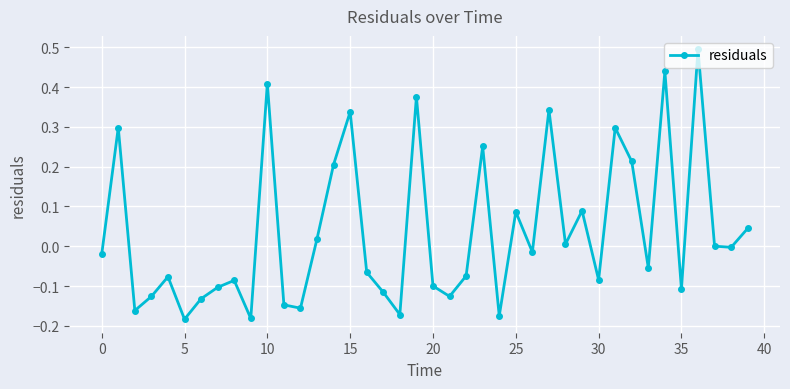

True or false: there are more than 0 points higher than both neighbors.

True